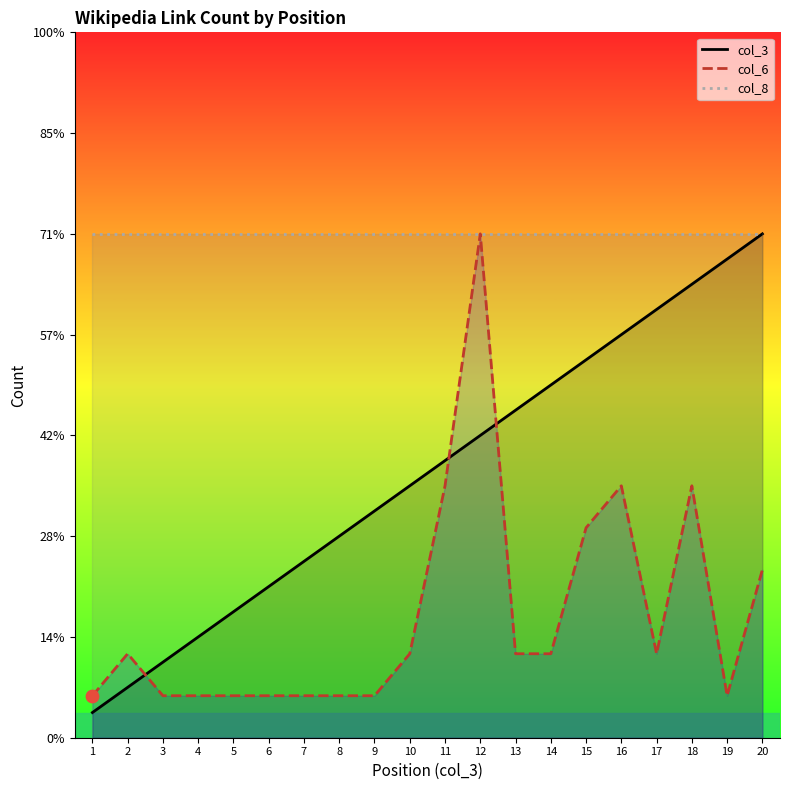

Which series contains the lowest Y value?

col_3